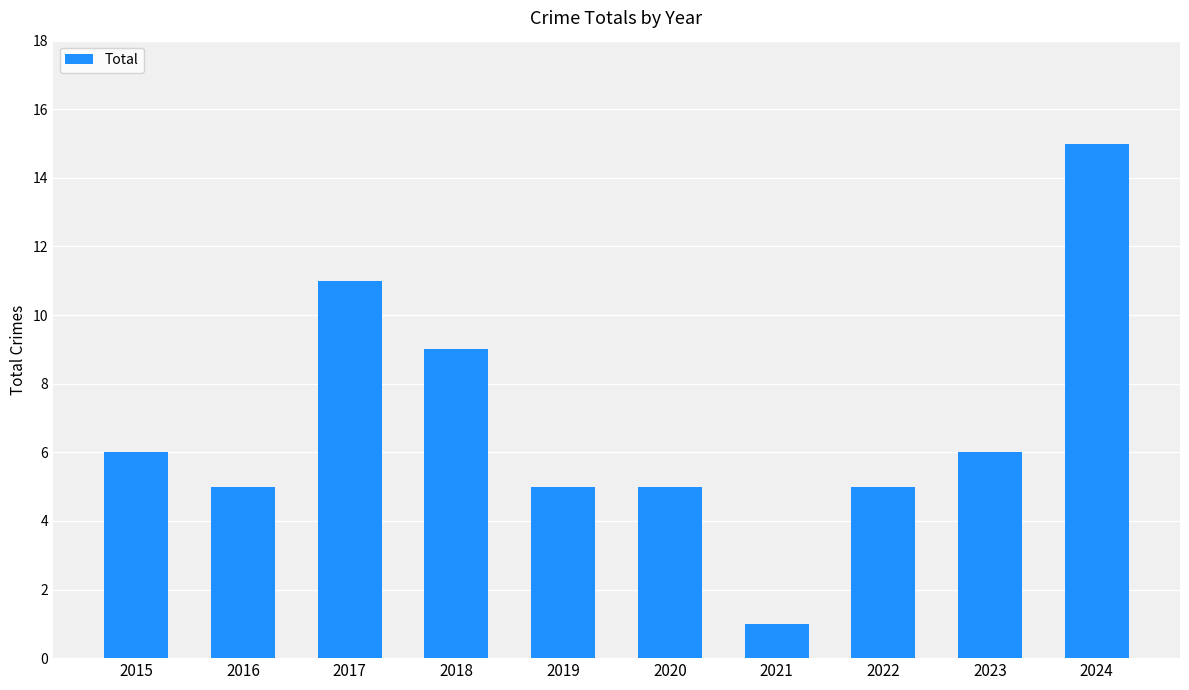

What is the difference between the maximum and second lowest values?

10